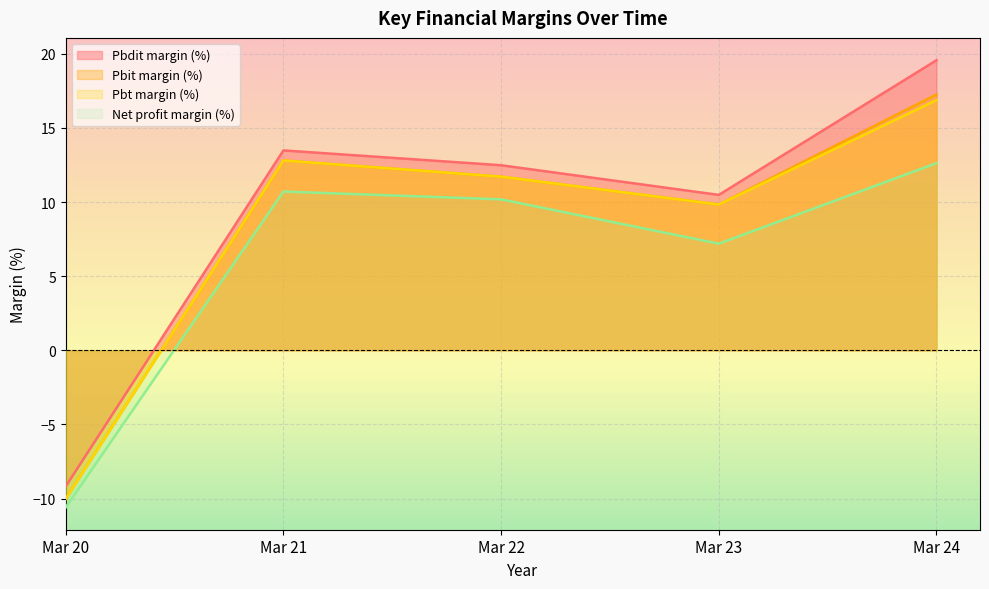

At which label is Pbdit margin (%) closest to 5?

Mar 23